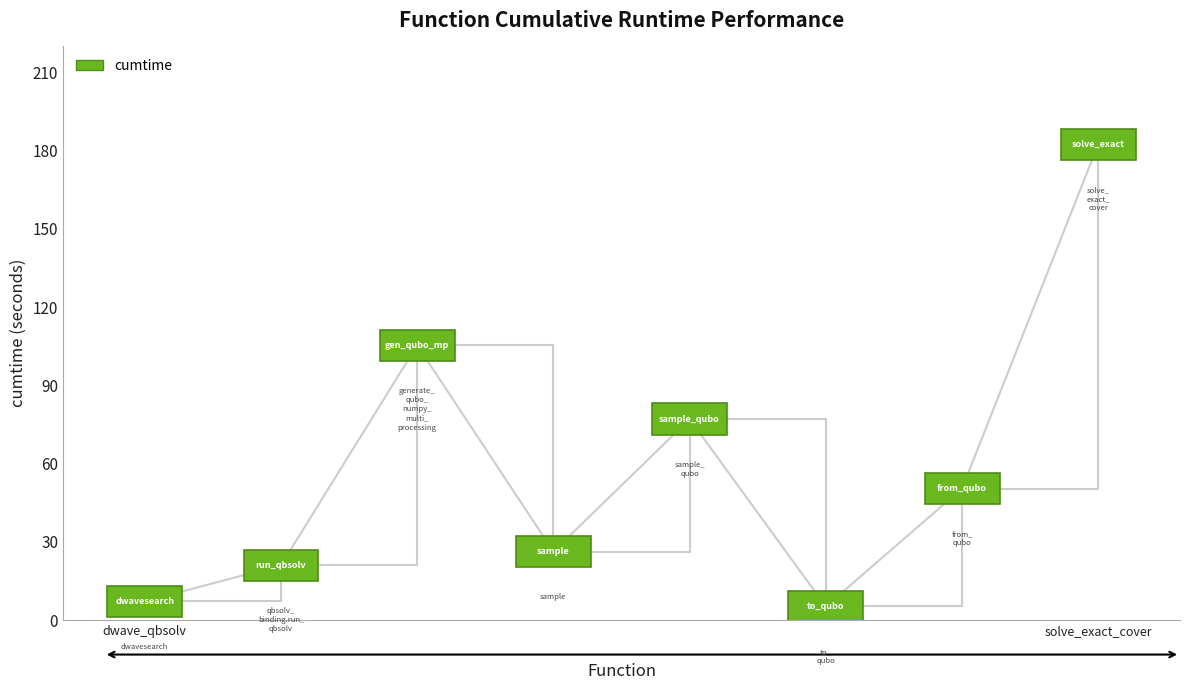

At which category does the data reach its first local valley?

sample